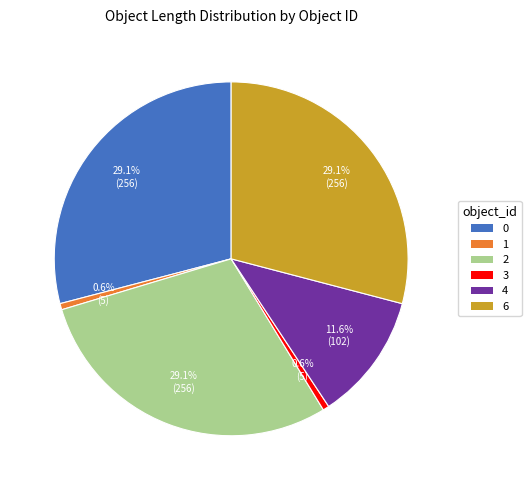

What is the total percentage of 3 and 4?

12.2%